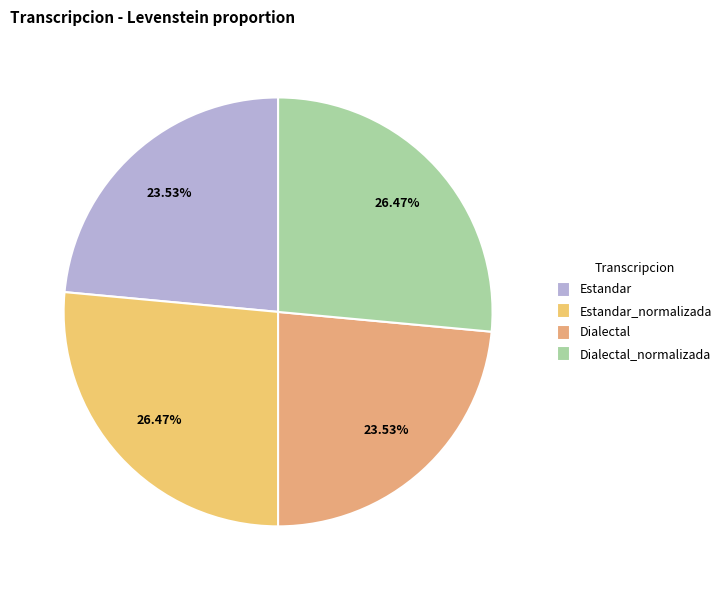

Is there a majority slice in this chart?

No